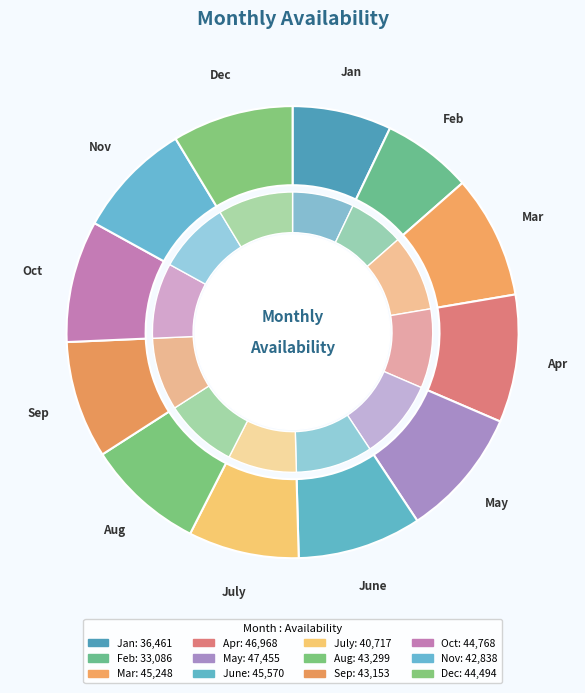

What percentage is the Feb slice, to the nearest percent?

6%